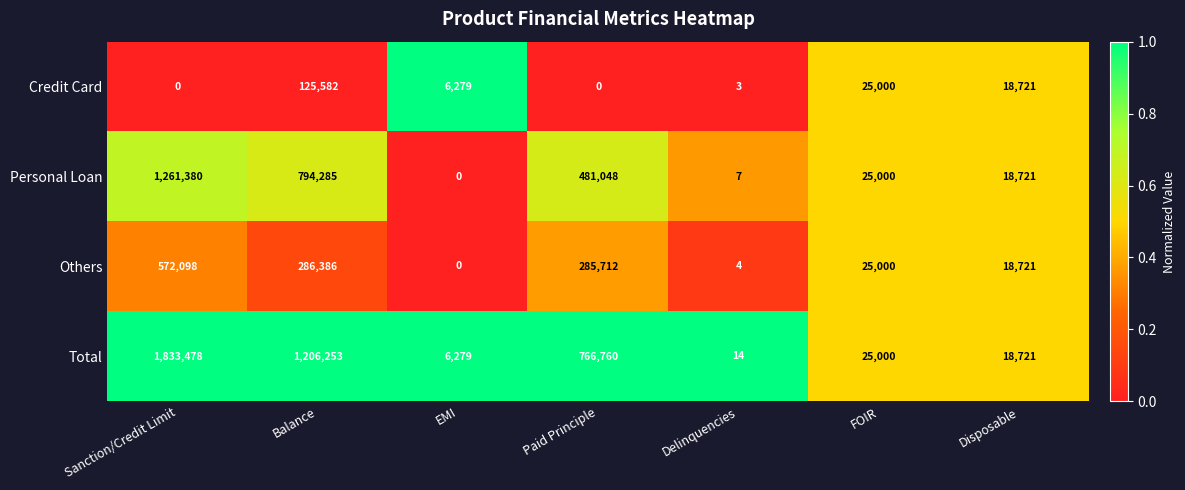

What value does the Total series have at Balance, to the nearest 50?

1206250